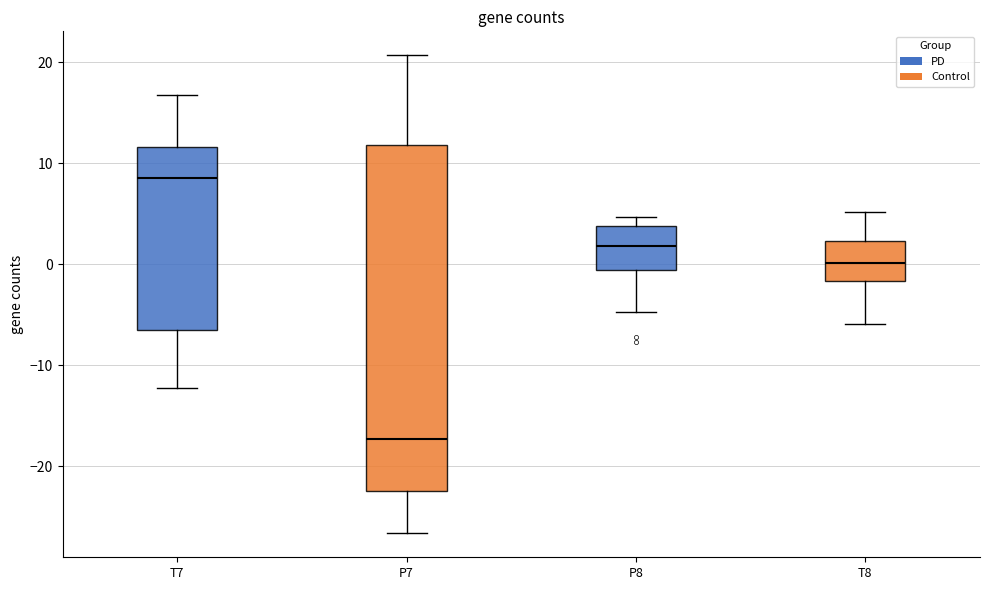

Reading left to right, read every box against the y-axis: the position of its median line, the range the box covers, and the ends of its whiskers. The values are not printed on the chart, so give them approximately, as read against the axis.

T7: median 9, box -7 to 12, whiskers -12 to 17
P7: median -17, box -22 to 12, whiskers -27 to 21
P8: median 2, box -1 to 4, whiskers -5 to 5
T8: median 0, box -2 to 2, whiskers -6 to 5